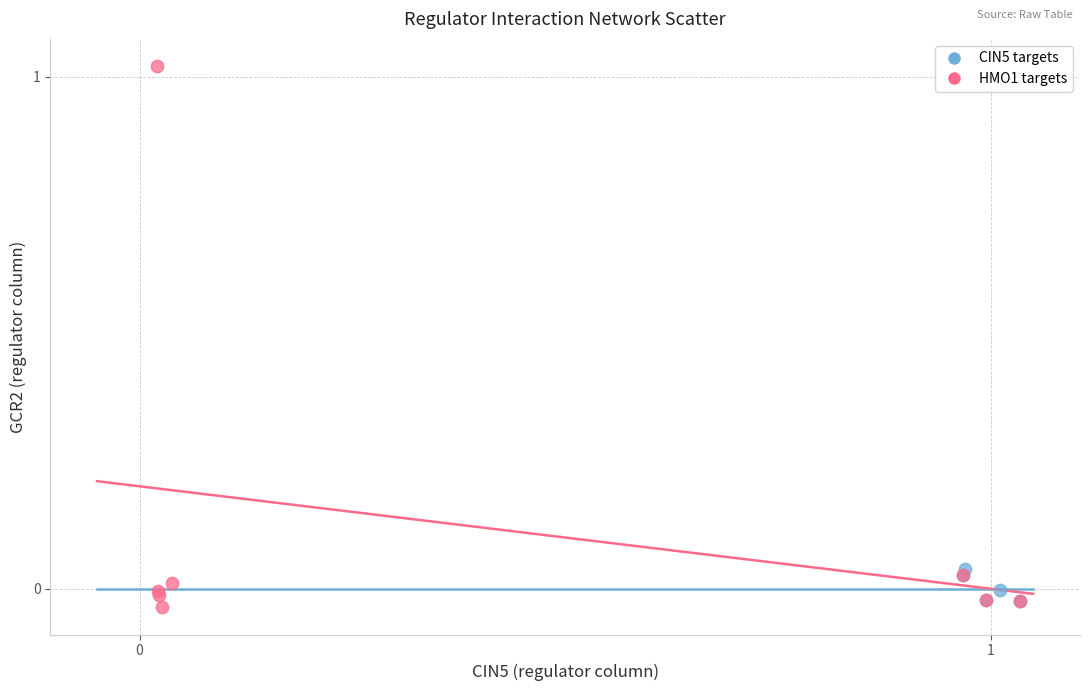

Which series contains the highest Y value?

HMO1 targets